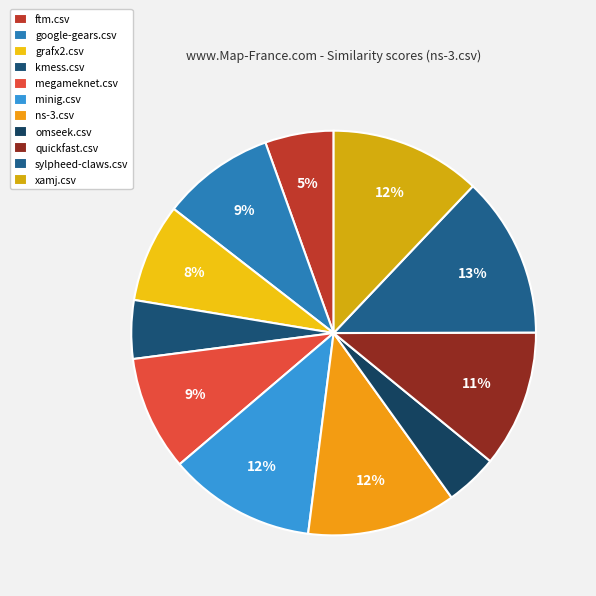

Do kmess.csv and ftm.csv together represent more than half of the pie?

No